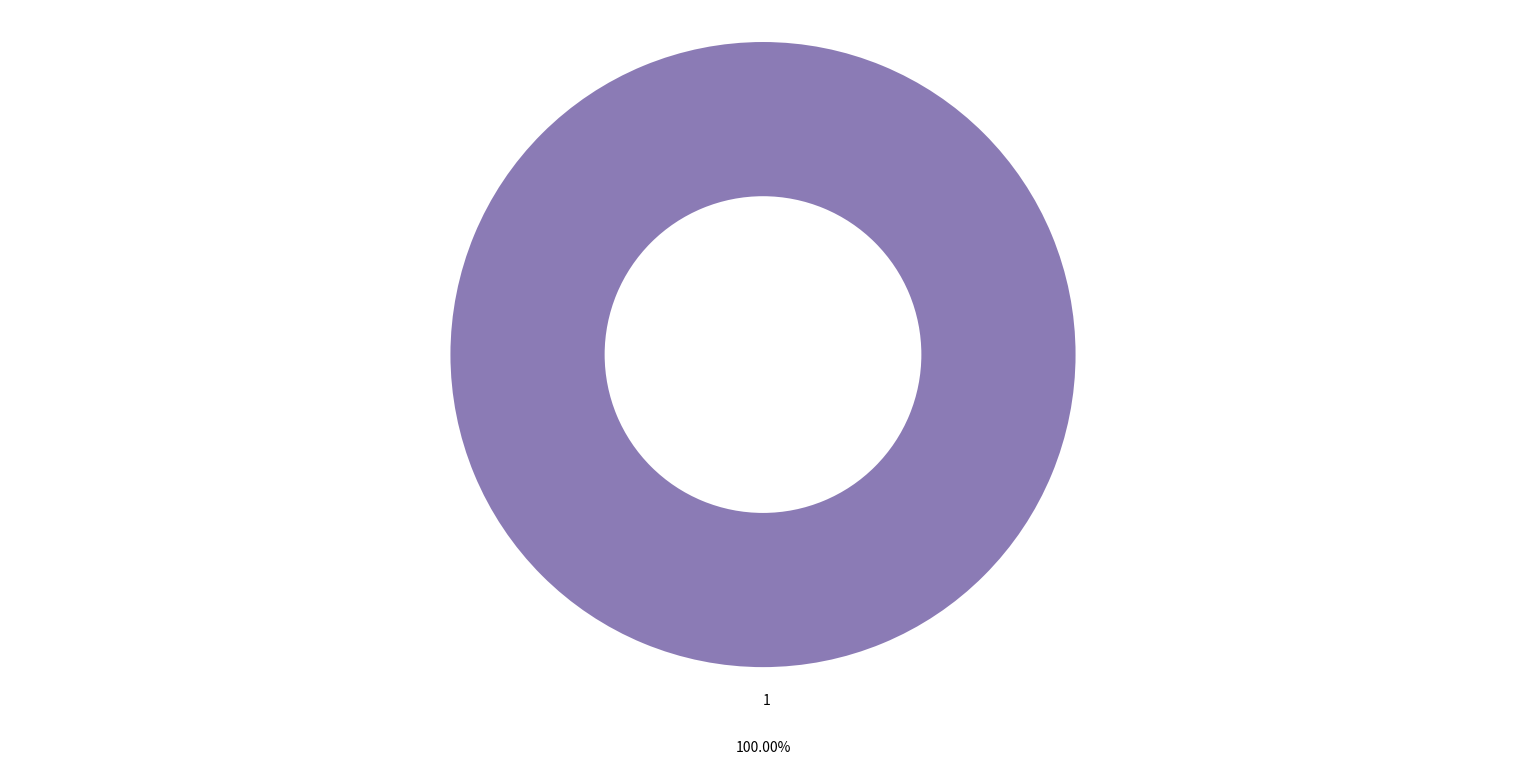

How many segments does this pie chart have?

1